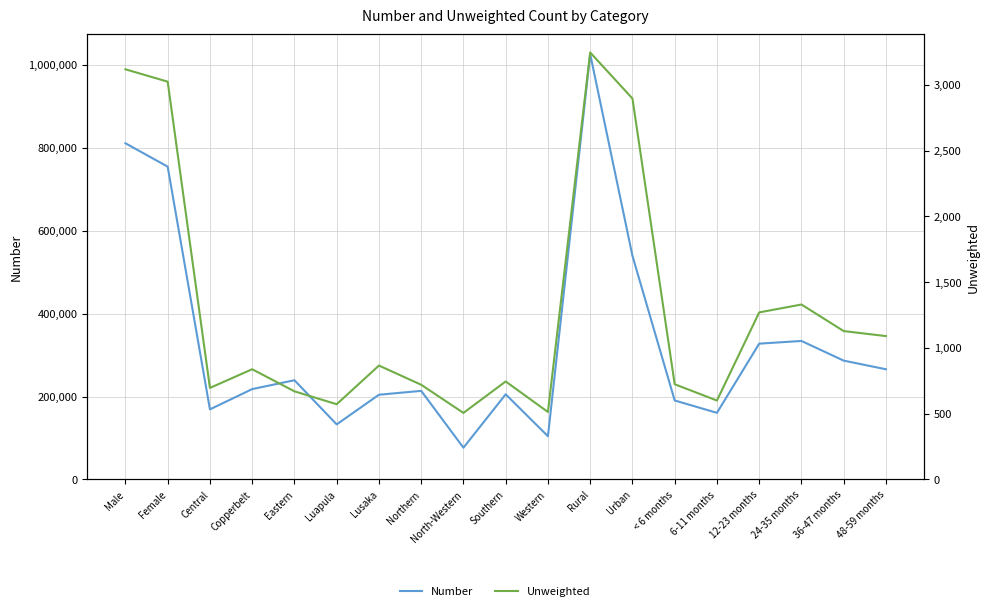

Rank the series by their maximum value, from highest to lowest.

Number, Unweighted